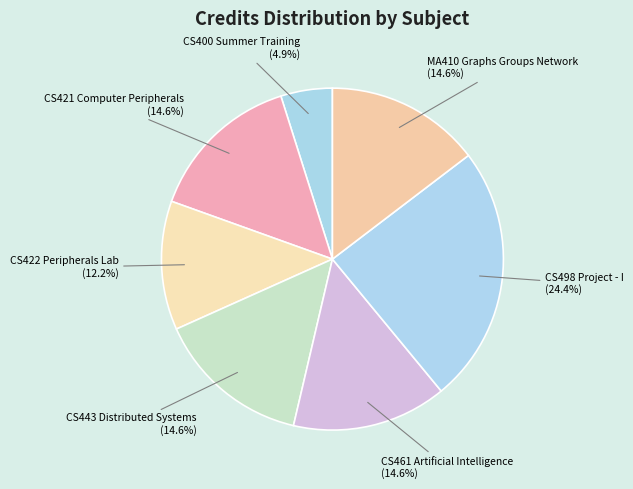

How many segments does this pie chart have?

7